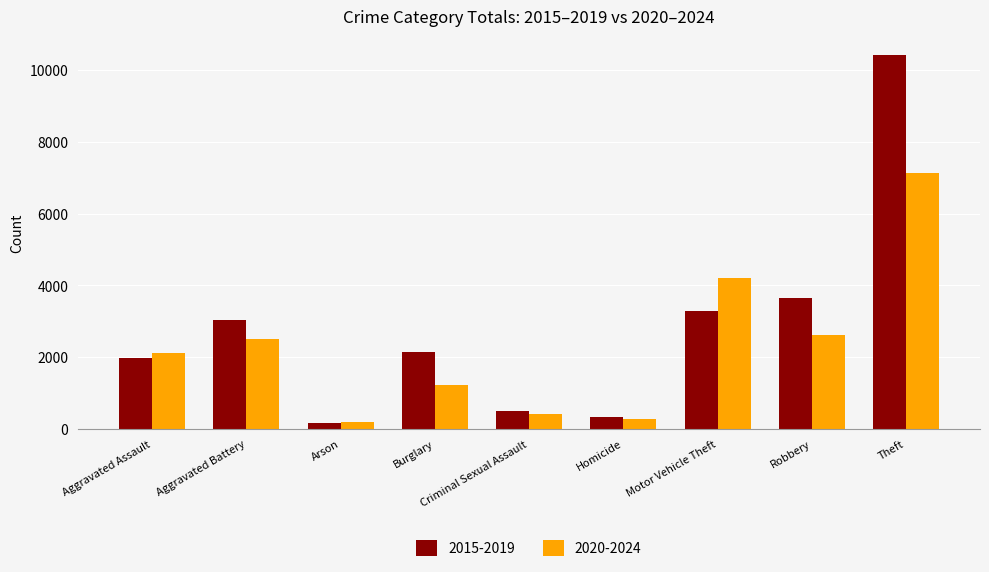

Does the chart contain stacked bars?

No